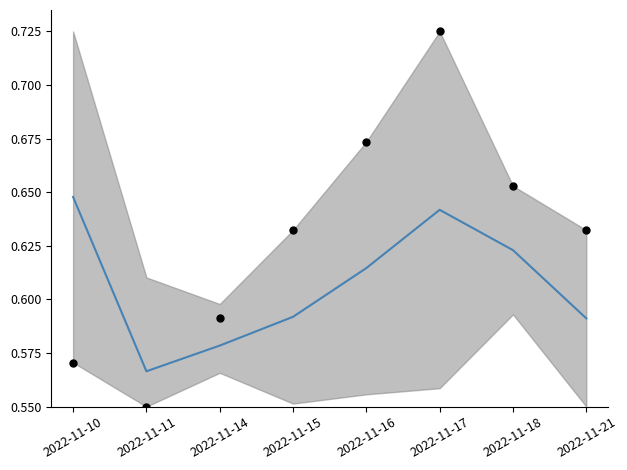

At which category is the sum across all series the highest?

2022-11-17